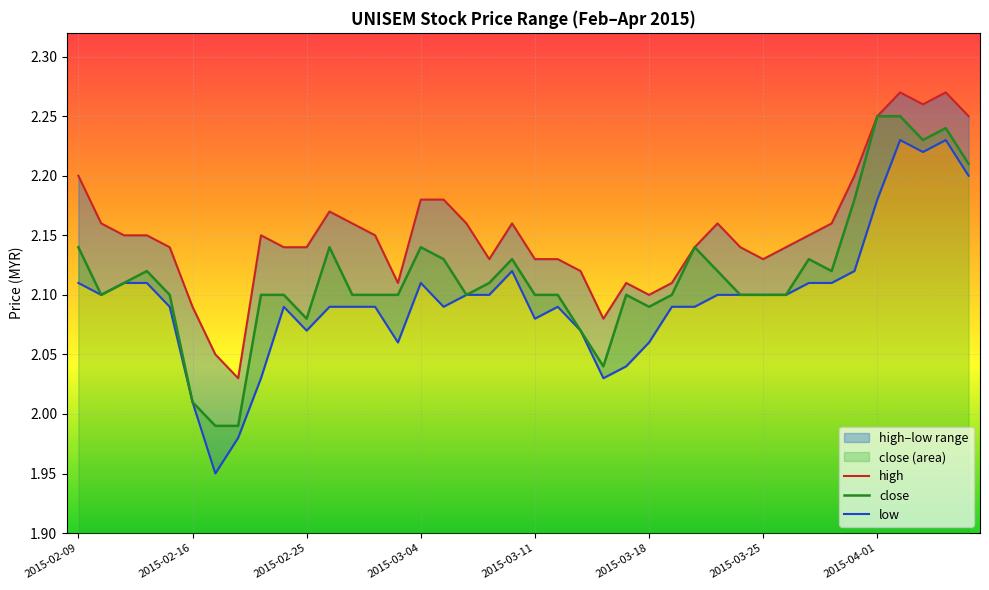

At which label does close first exceed 2?

2015-02-09